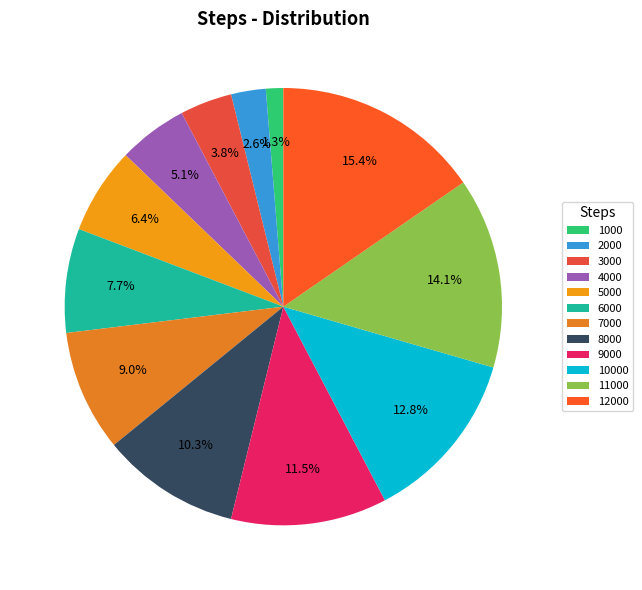

To the nearest percent, what is the combined percentage of 12000 and 10000?

28%